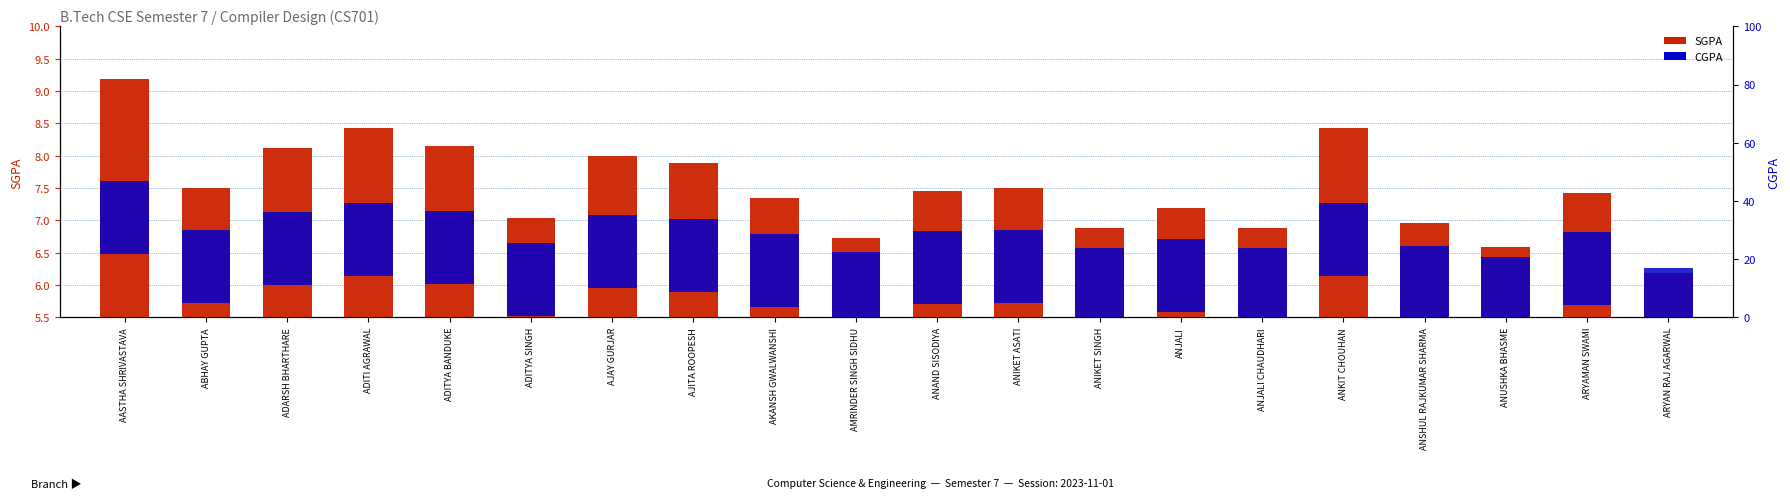

What is the smallest value displayed?

6.2